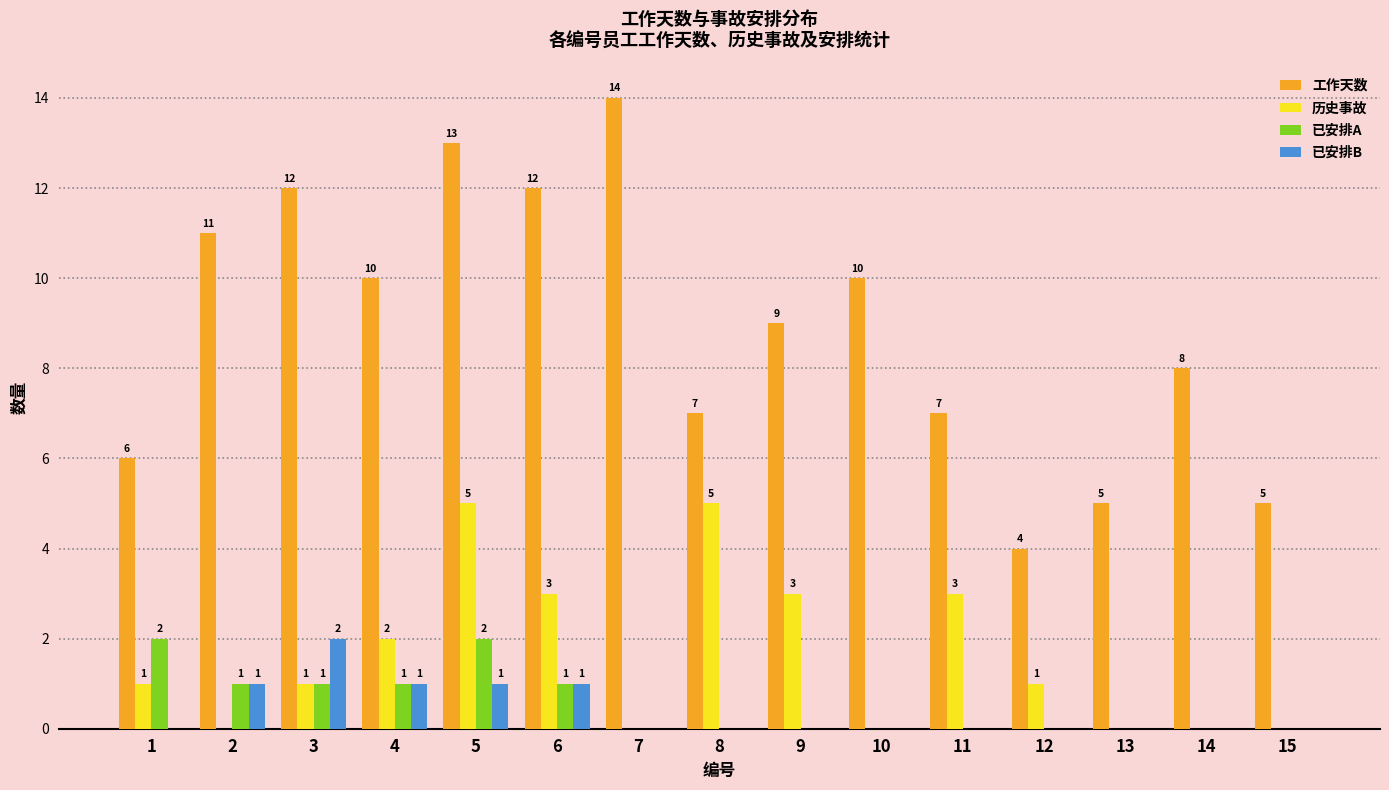

What is the difference between the 已安排A values at 4 and 13?

1